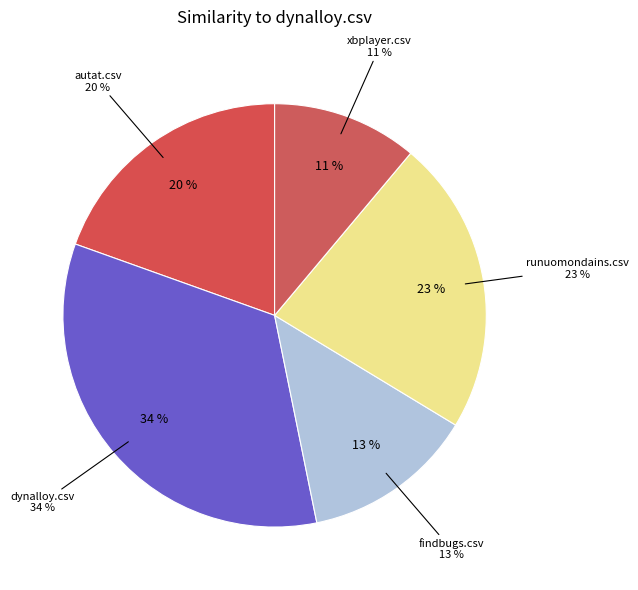

Is the sum of xbplayer.csv and dynalloy.csv greater than half?

No